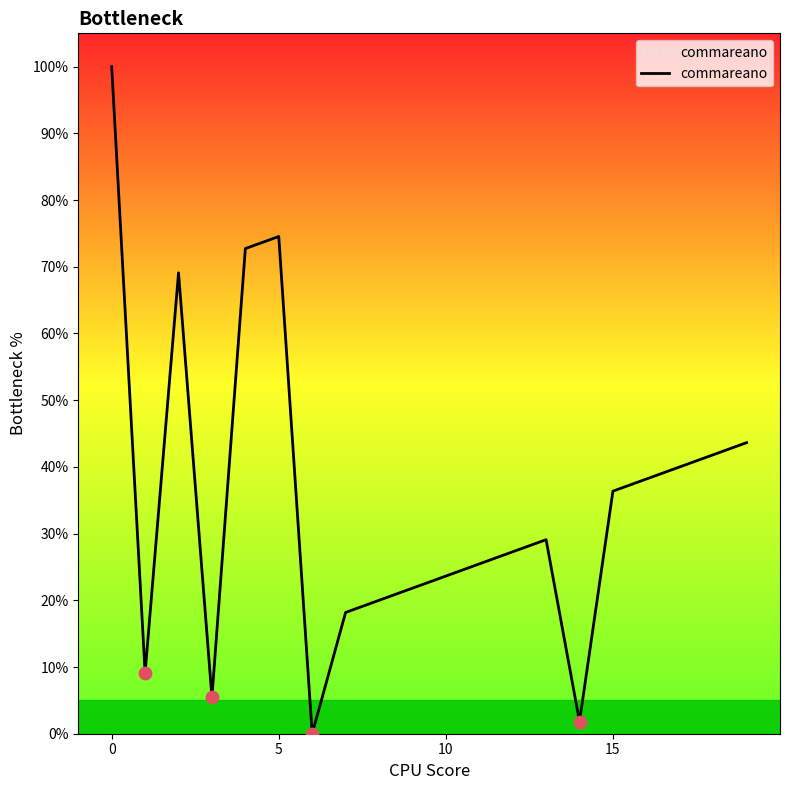

What is the greatest value displayed?

100.0